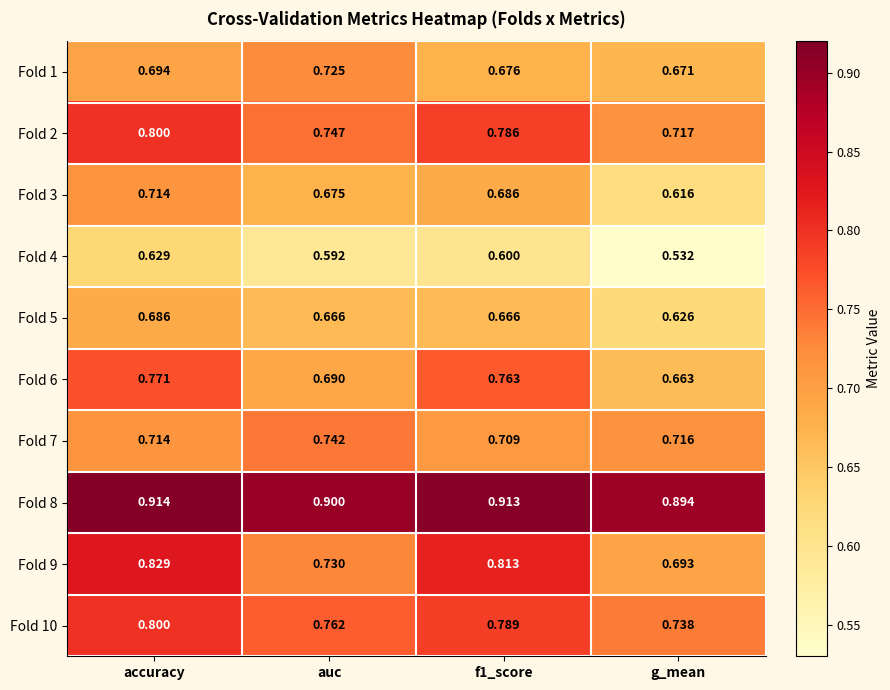

Is the value of Fold 5 at g_mean greater than the value of Fold 4 at g_mean?

Yes